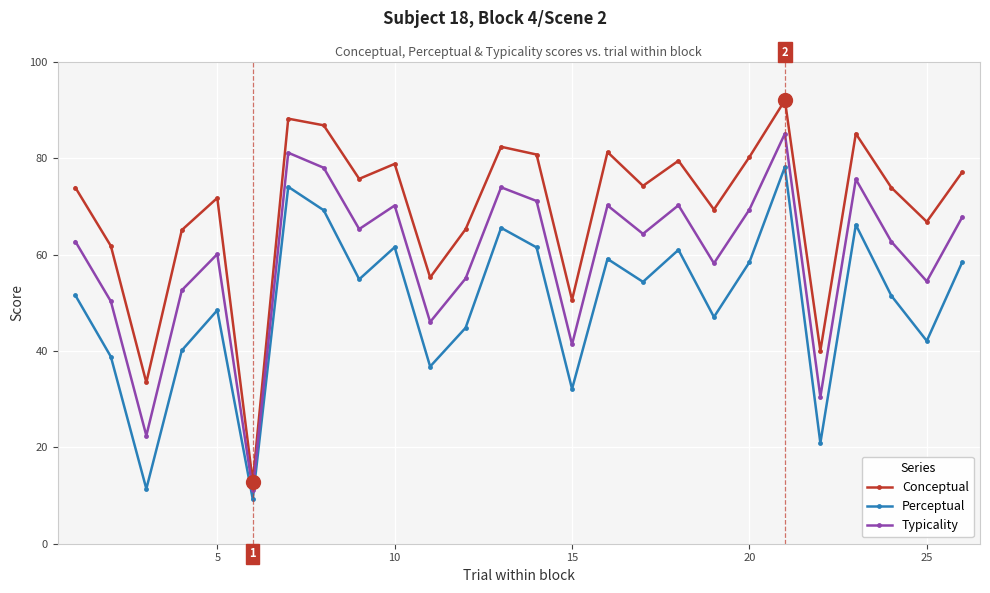

What is the highest value of the Perceptual series?

78.2